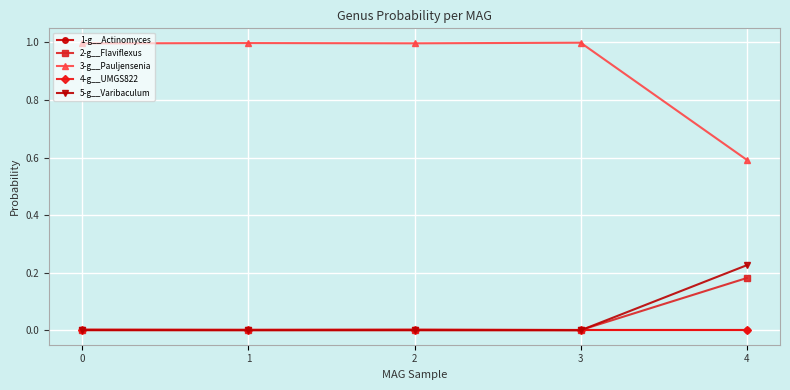

Is this an area chart (filled region under the line)?

No